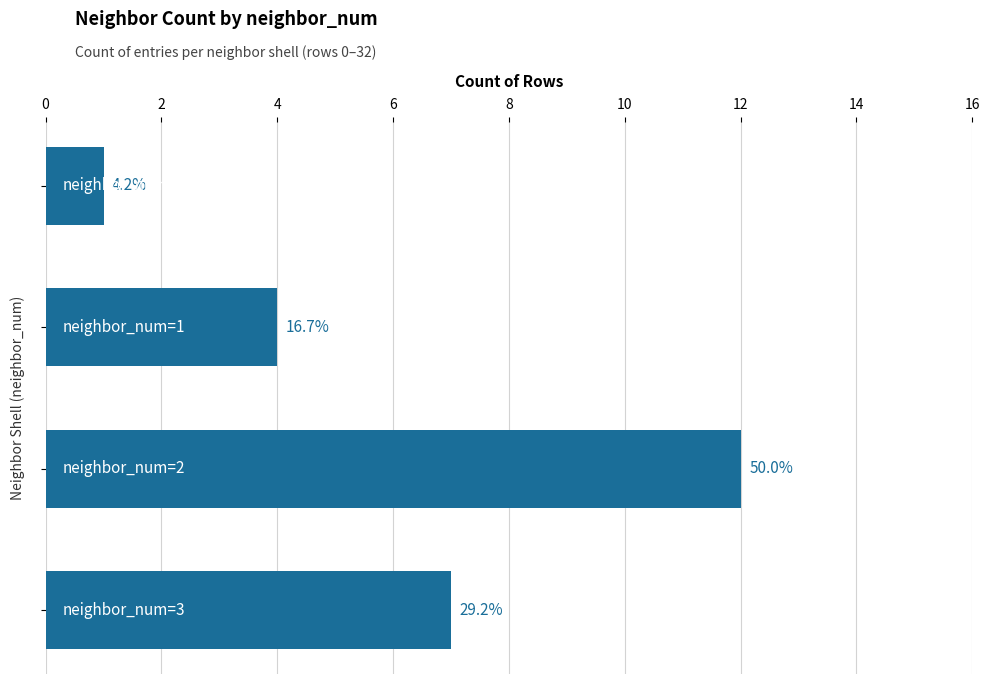

Does the chart contain any negative values?

No